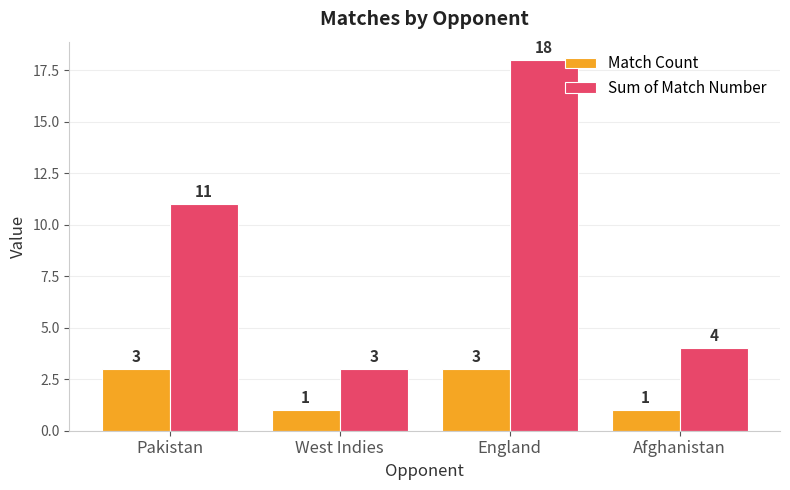

Reading left to right, extract all data points from this chart.

Match Count: Pakistan=3	West Indies=1	England=3	Afghanistan=1
Sum of Match Number: Pakistan=11	West Indies=3	England=18	Afghanistan=4